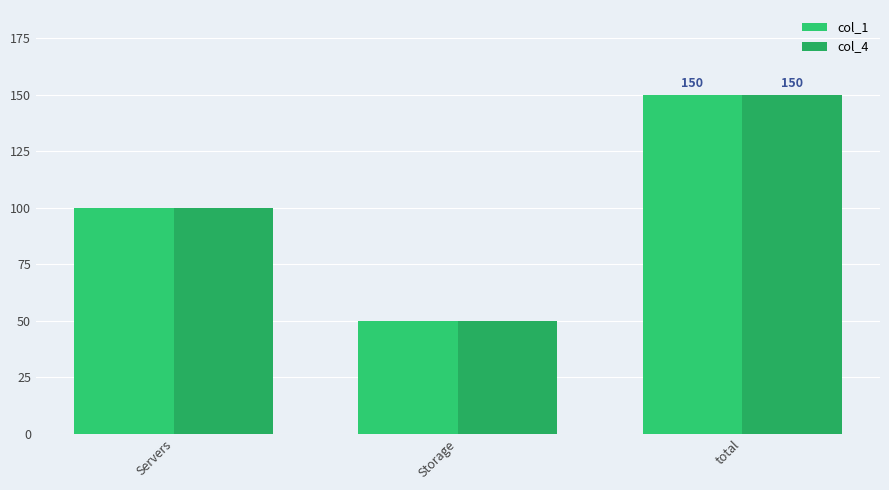

Which category has the highest value across all series?

total